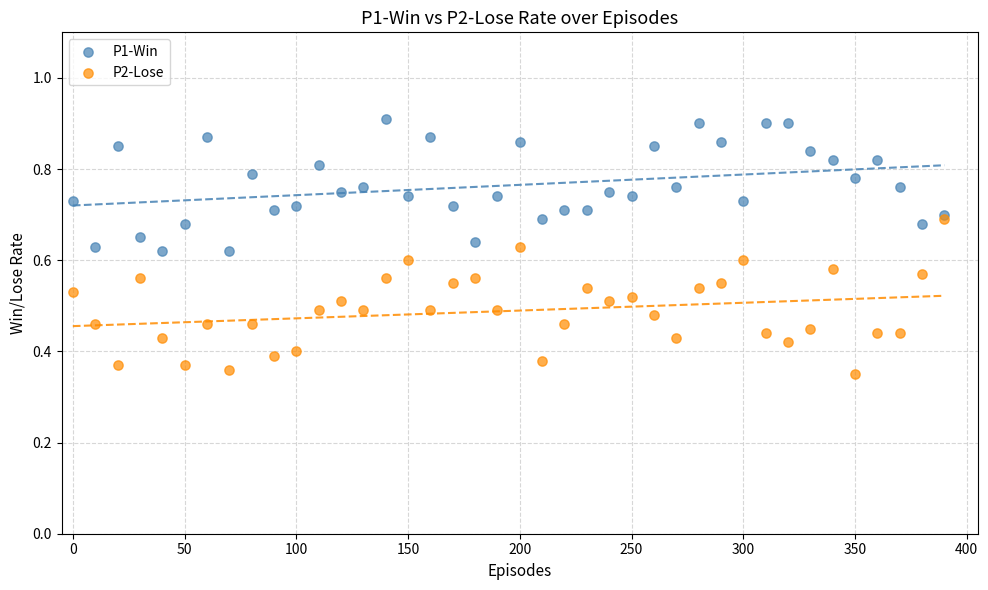

What are all the series names shown in the legend?

P1-Win, P2-Lose